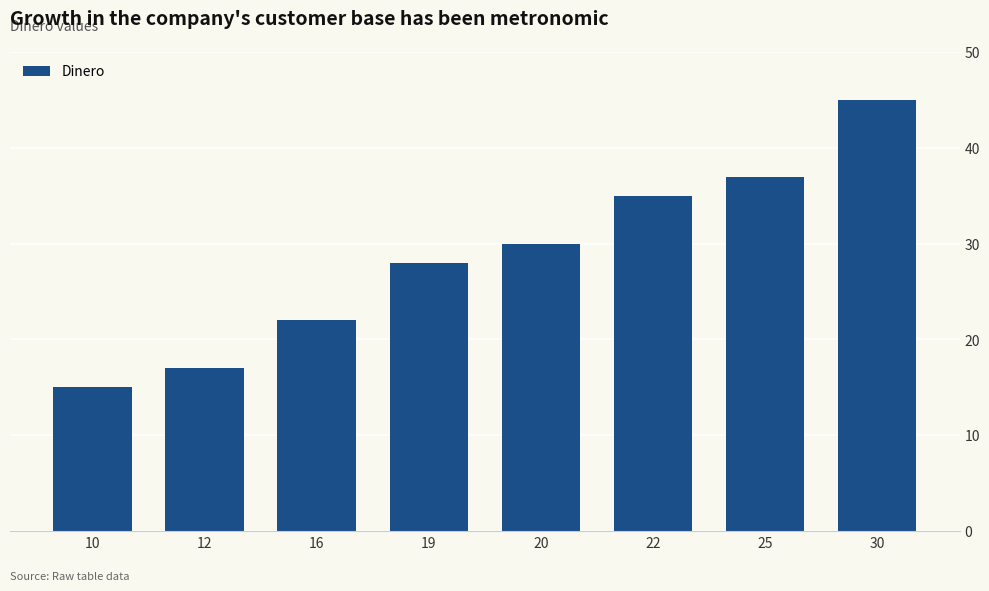

What is the maximum value shown in the chart?

45